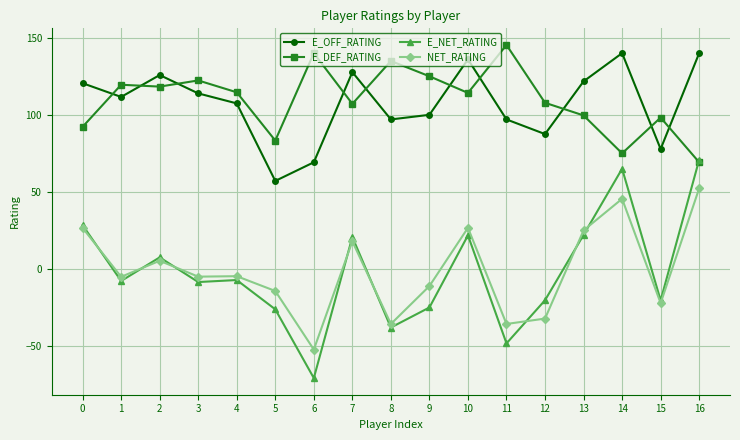

How many data points does each series have?

17